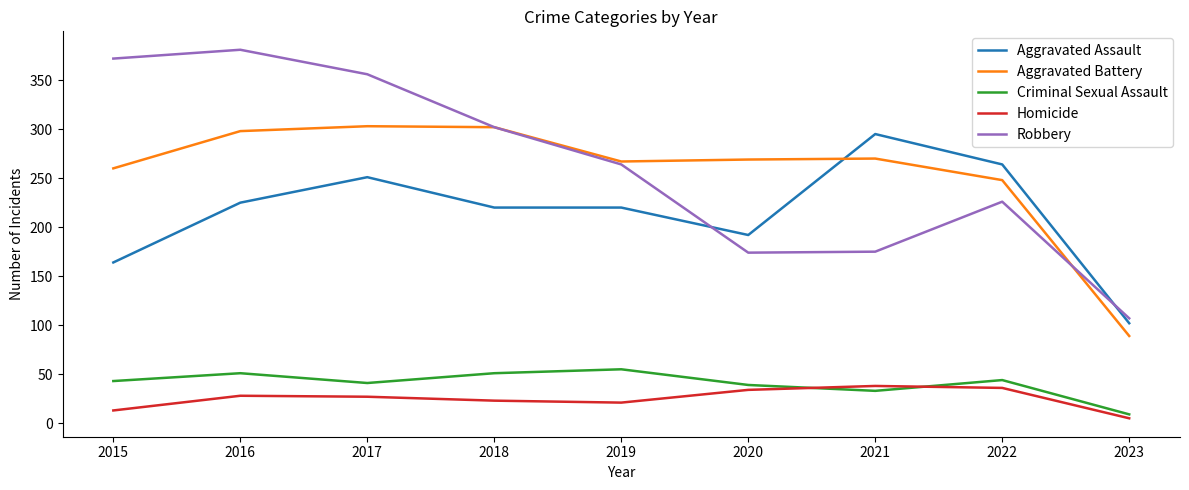

What is the difference between the second highest and second lowest values in the Aggravated Battery series?

54